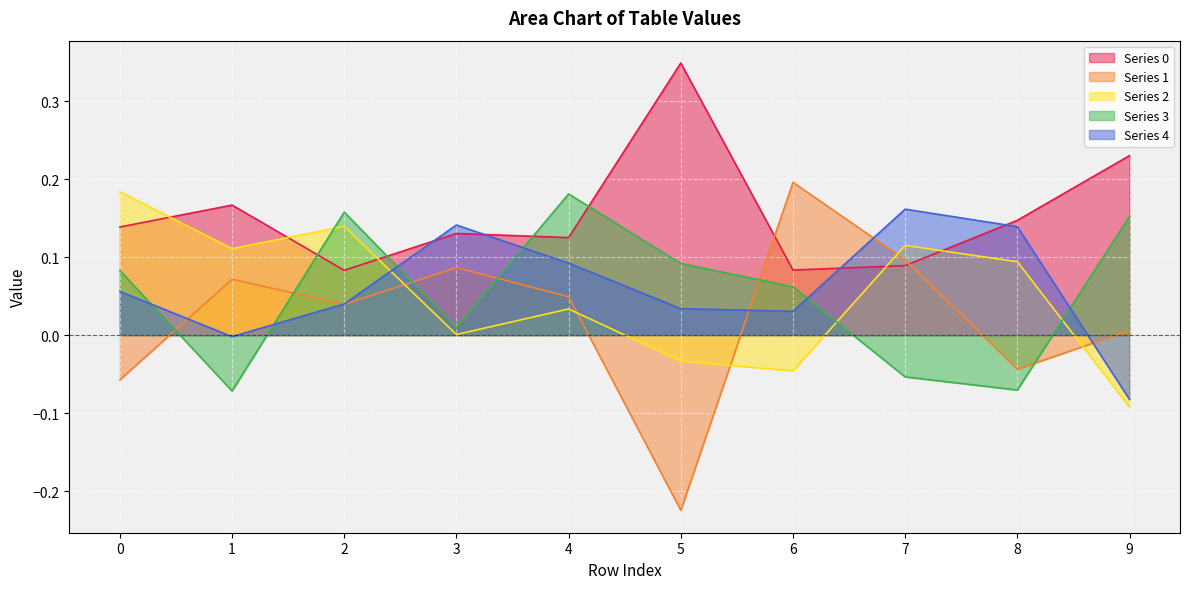

Reading right to left, what are all the values shown in this chart?

0: 9=0.2	8=0.1	7=0.1	6=0.1	5=0.3	4=0.1	3=0.1	2=0.1	1=0.2	0=0.1
1: 9=0.0	8=-0.0	7=0.1	6=0.2	5=-0.2	4=0.0	3=0.1	2=0.0	1=0.1	0=-0.1
2: 9=-0.1	8=0.1	7=0.1	6=-0.0	5=-0.0	4=0.0	3=0.0	2=0.1	1=0.1	0=0.2
3: 9=0.2	8=-0.1	7=-0.1	6=0.1	5=0.1	4=0.2	3=0.0	2=0.2	1=-0.1	0=0.1
4: 9=-0.1	8=0.1	7=0.2	6=0.0	5=0.0	4=0.1	3=0.1	2=0.0	1=-0.0	0=0.1